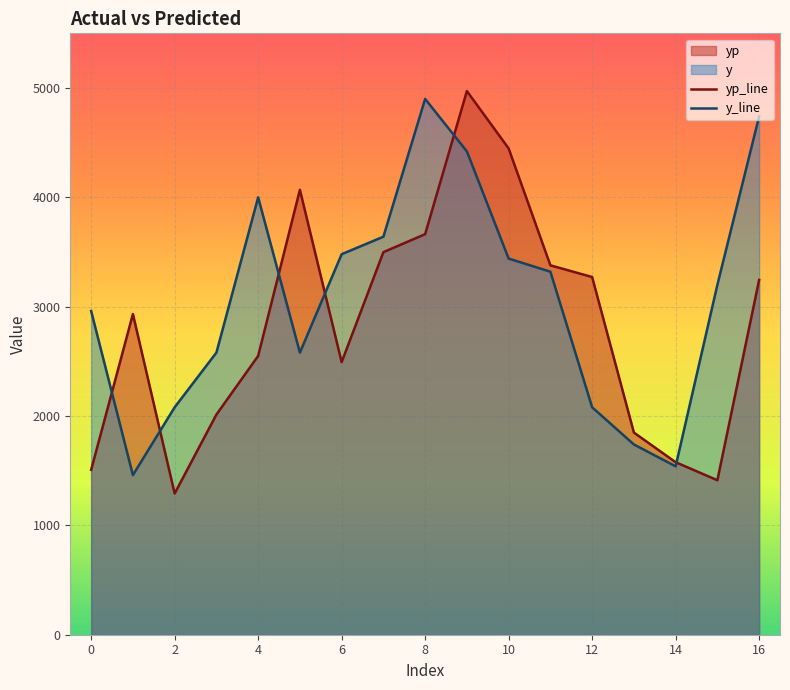

What is the average value of the yp series?

2833.7